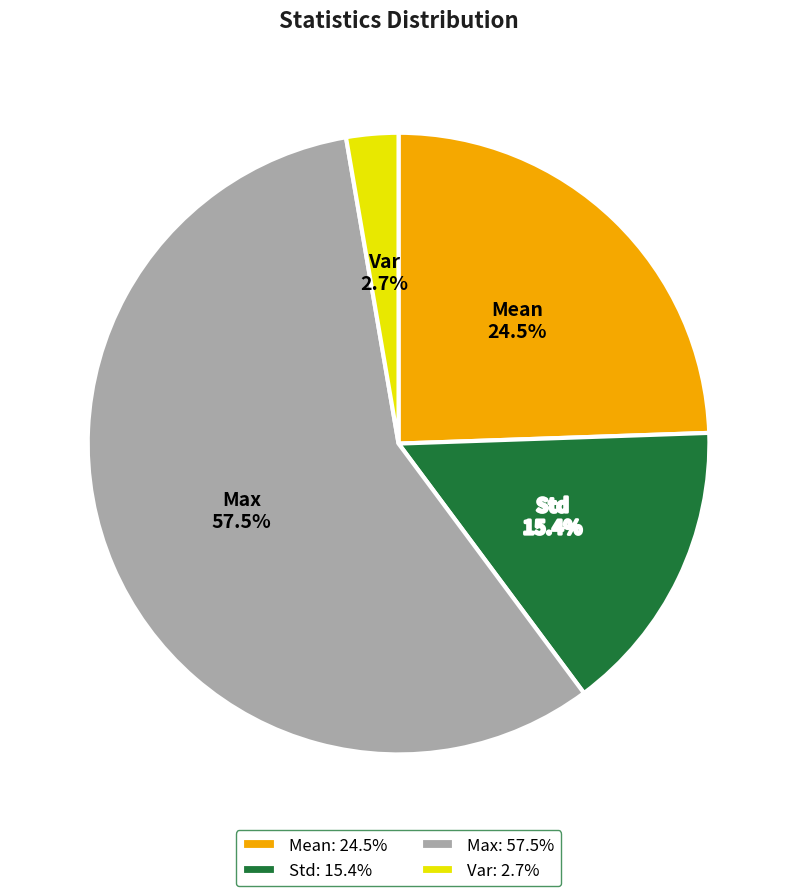

Which slice is the largest?

Max